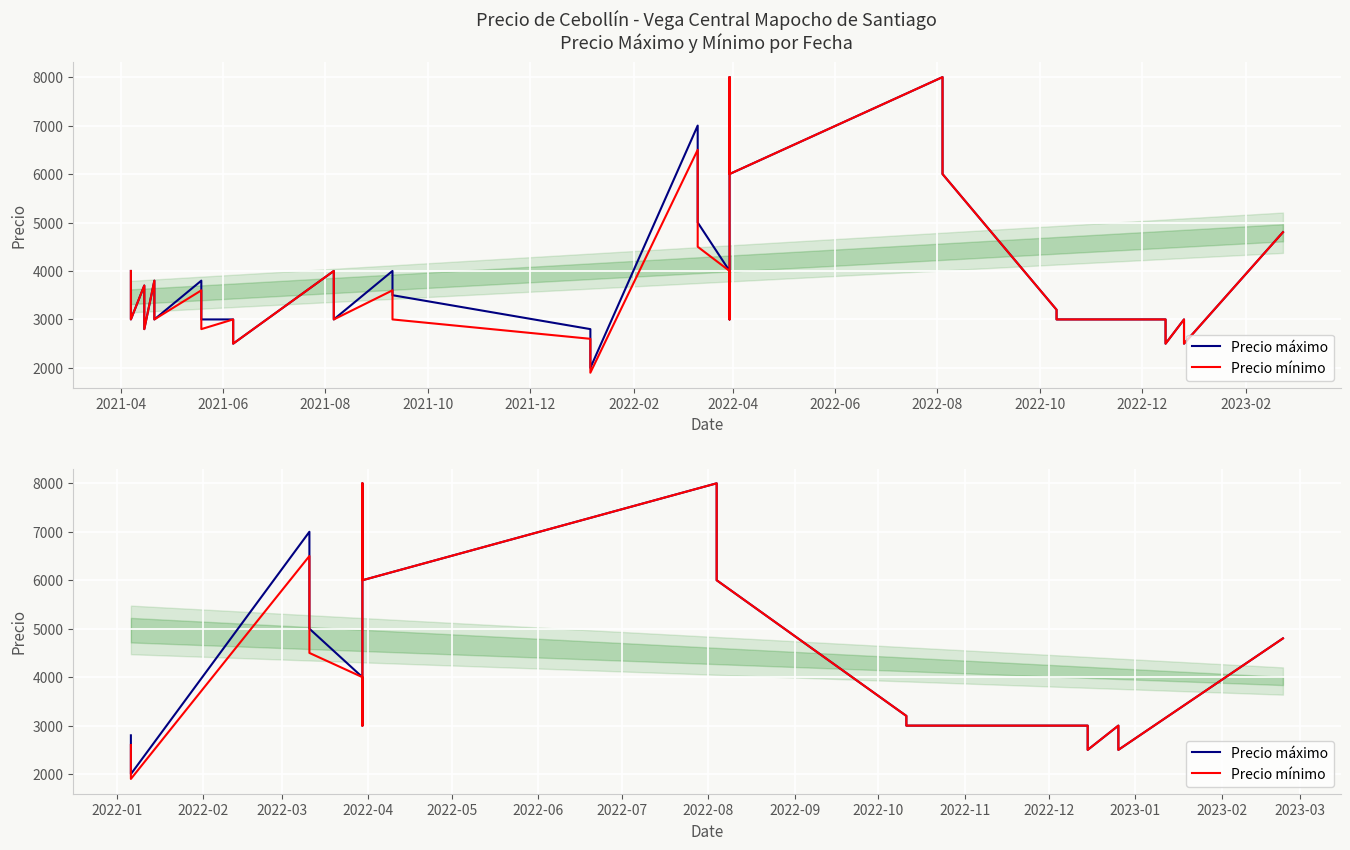

In Precio máximo, how many points are higher than both neighbors (excluding endpoints)?

4